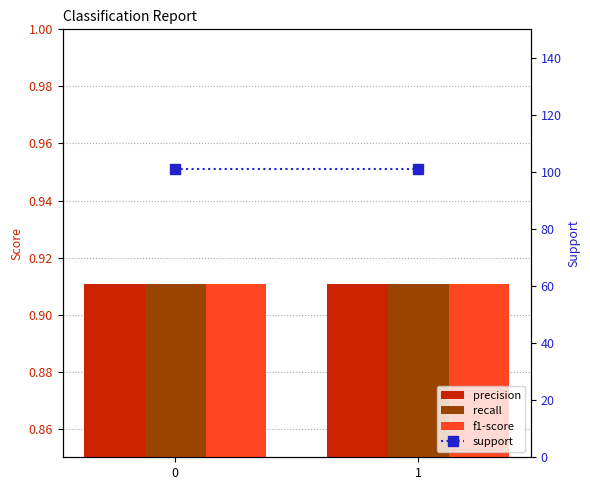

What is the sum of all f1-score values?

1.8